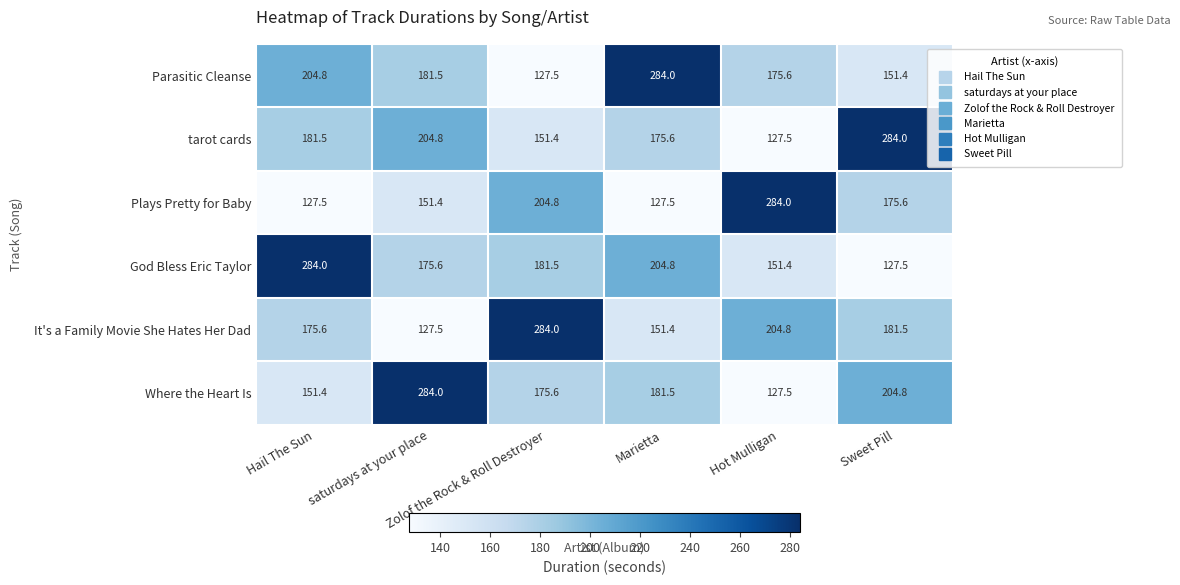

What is the highest value of the tarot cards series?

284.0